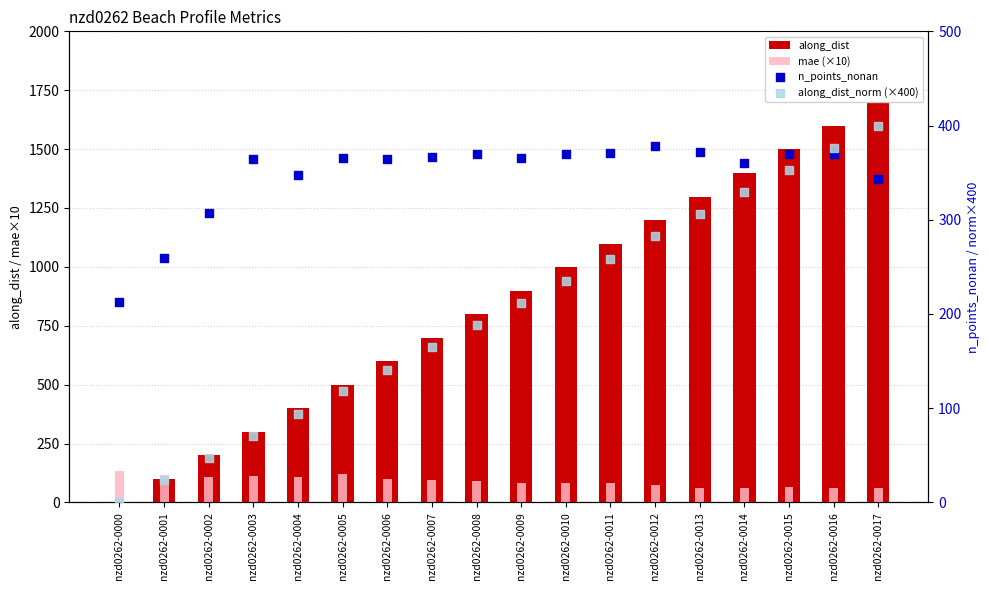

Which series has the largest total across all categories?

along_dist